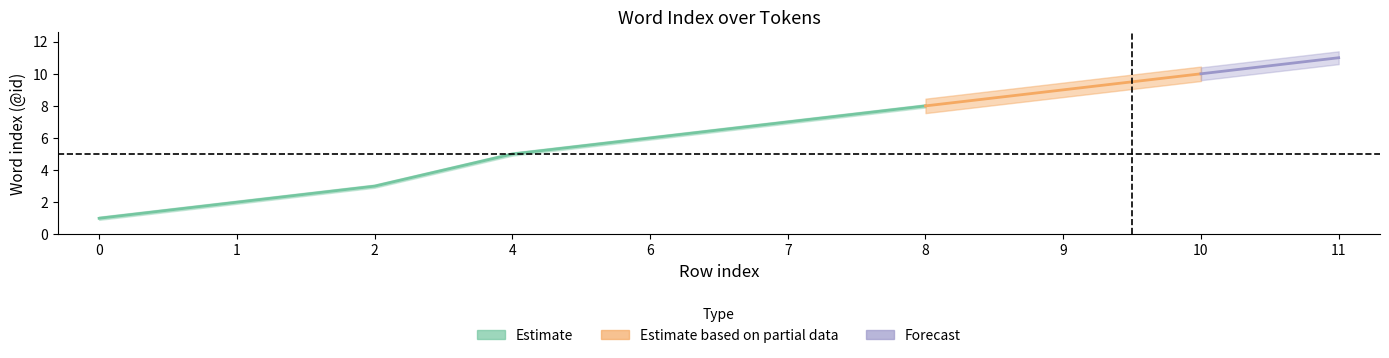

True or false: lower and upper cross at least once.

False